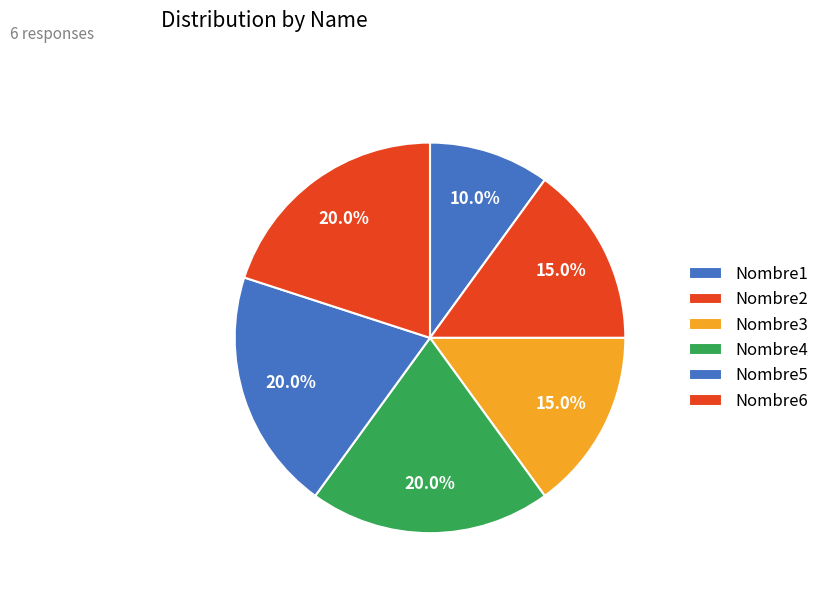

The Nombre4 slice represents 20% of the pie. True or false?

True